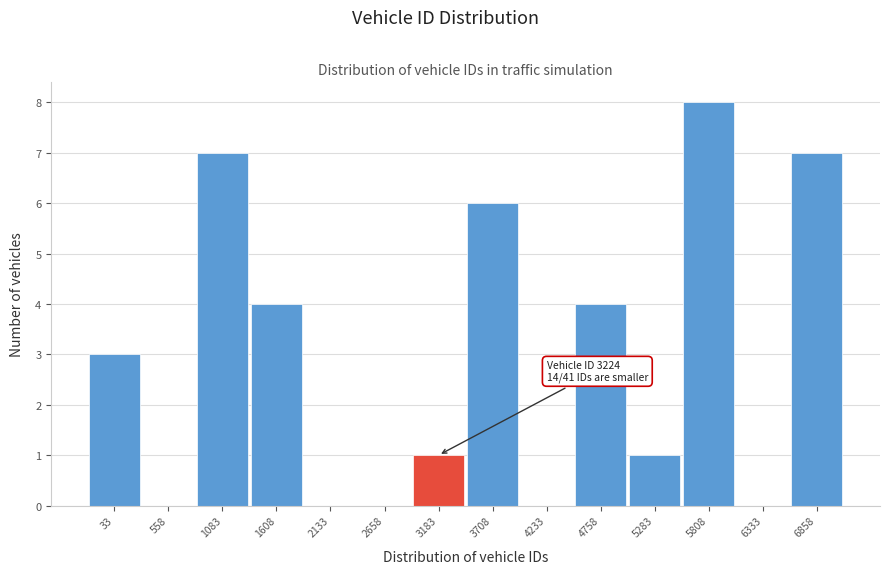

Reading left to right, list all the values displayed in this chart.

33=3	558=0	1083=7	1608=4	2133=0	2658=0	3183=1	3708=6	4233=0	4758=4	5283=1	5808=8	6333=0	6858=7